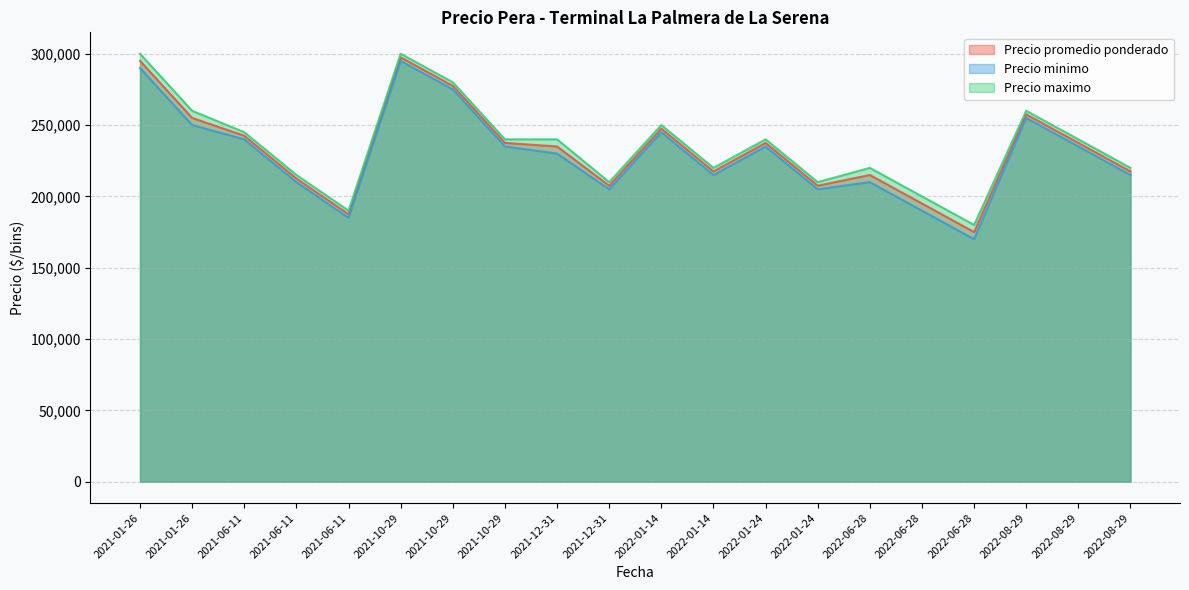

Between 2022-01-24 and 2022-01-24, which is larger?

2022-01-24